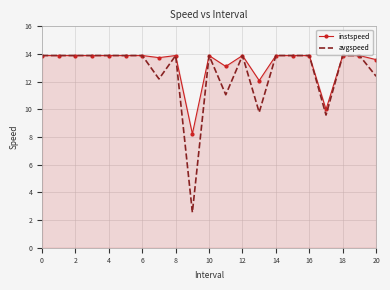

What is the minimum value shown in the chart?

2.6